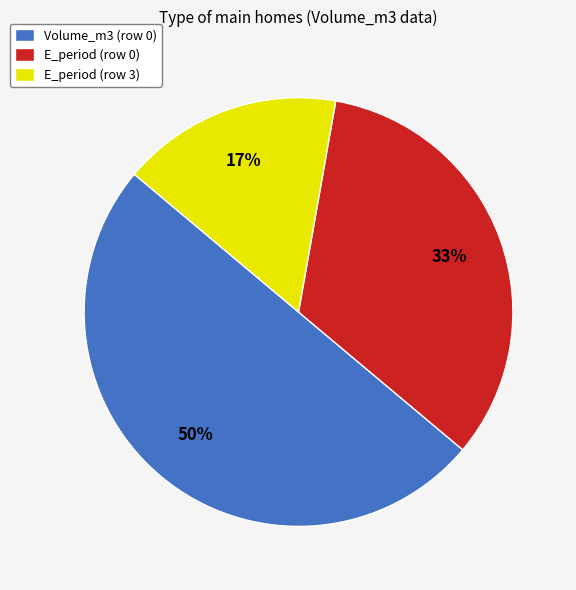

Rank the categories by value from highest to lowest.

Volume_m3 (row 0), E_period (row 0), E_period (row 3)